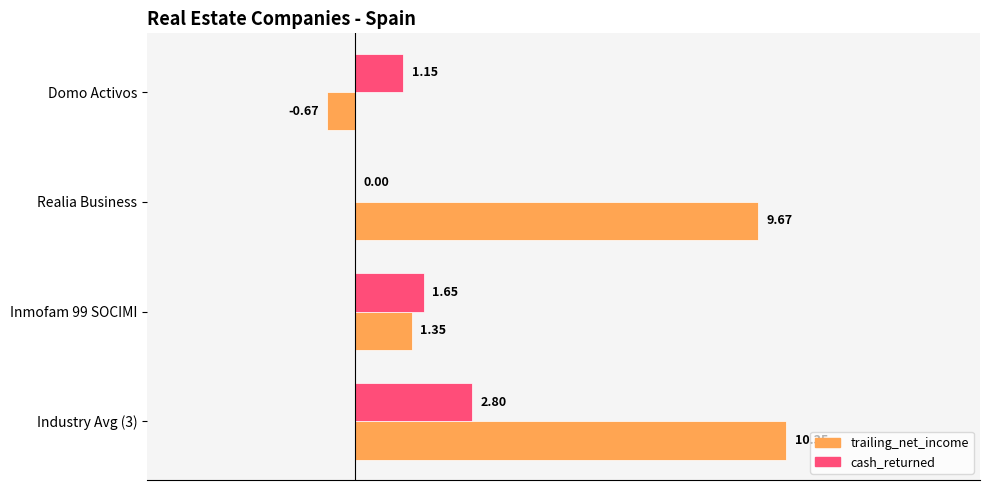

What is the highest value of the cash_returned series?

2.8